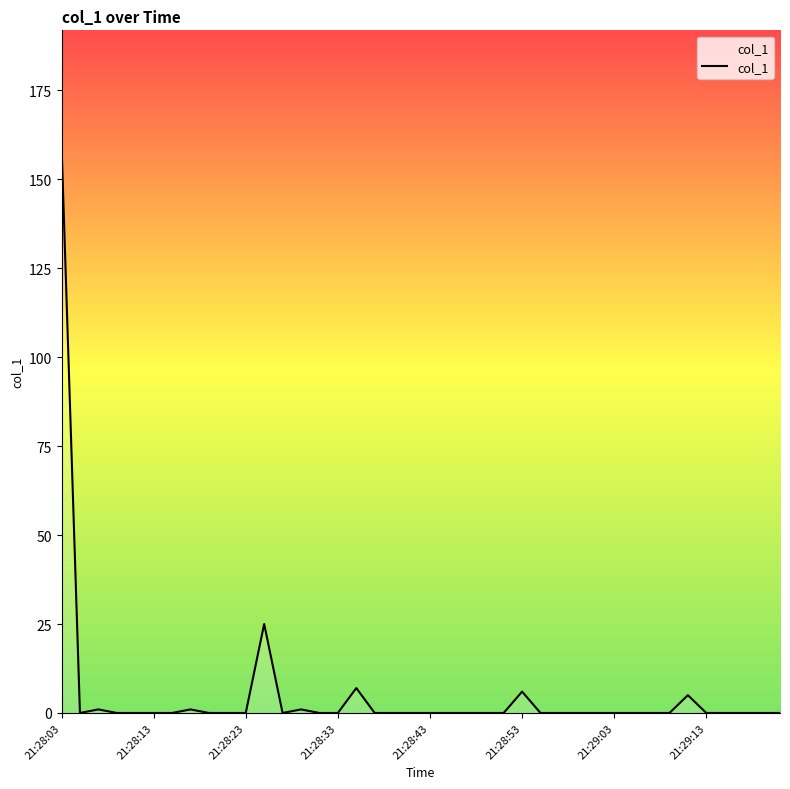

What is the greatest value displayed?

159.9